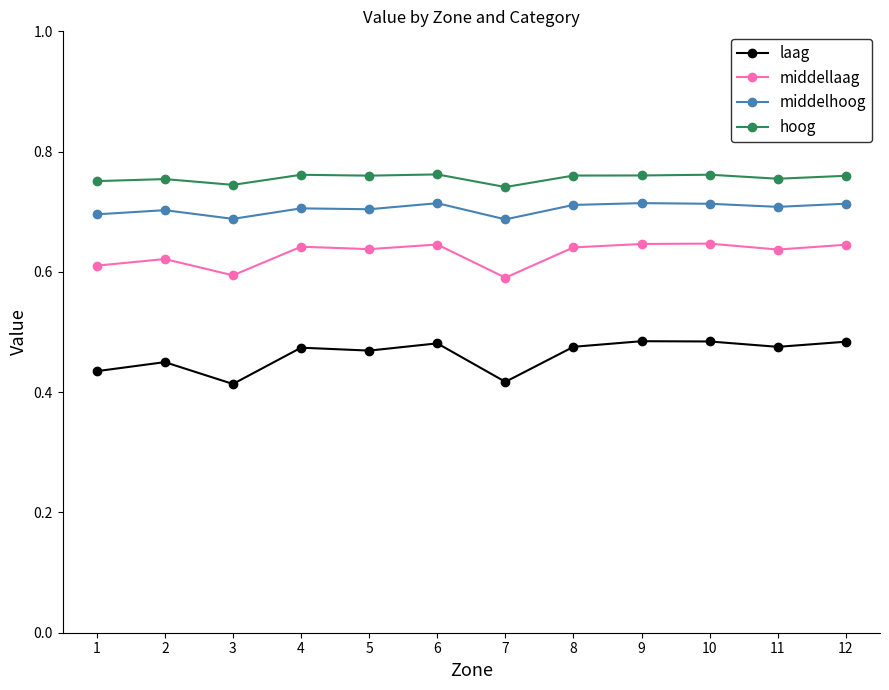

Rank the series by their maximum value, from highest to lowest.

hoog, middelhoog, middellaag, laag